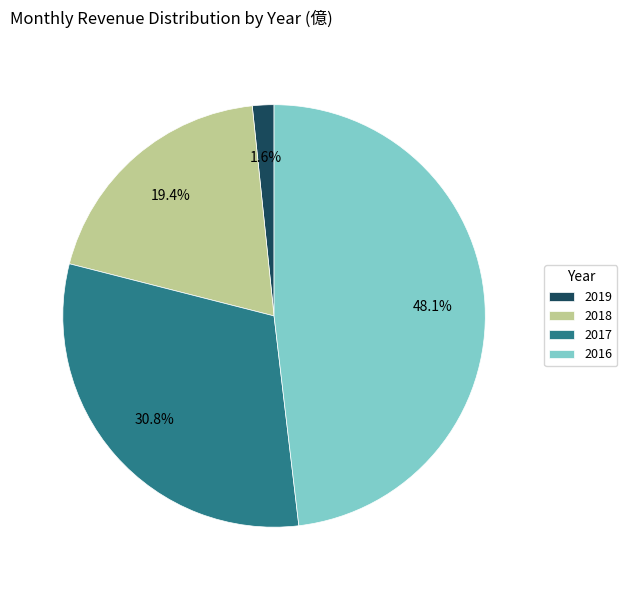

Do 2018 and 2017 together represent more than half of the pie?

Yes